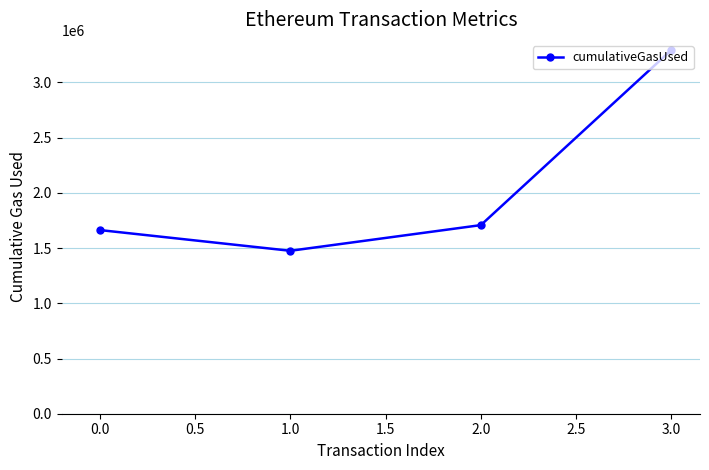

Is it true that the value at 0.0 is 1663142?

True